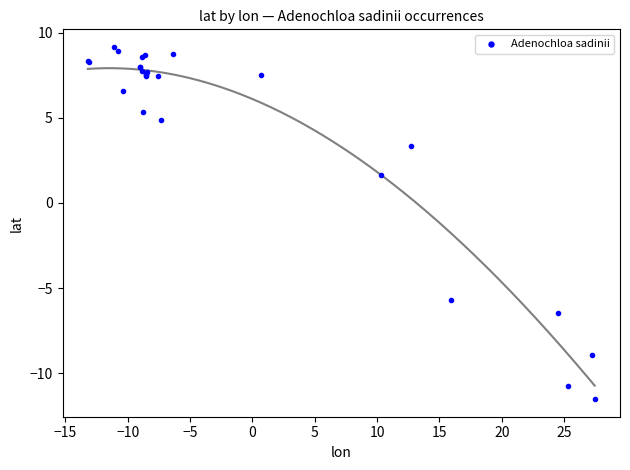

What Y value in the scatter plot is closest to -1?

1.7